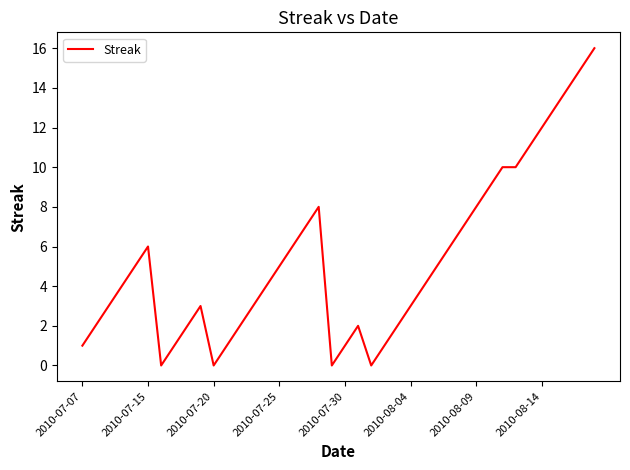

Does the chart display data point markers on the line(s)?

No